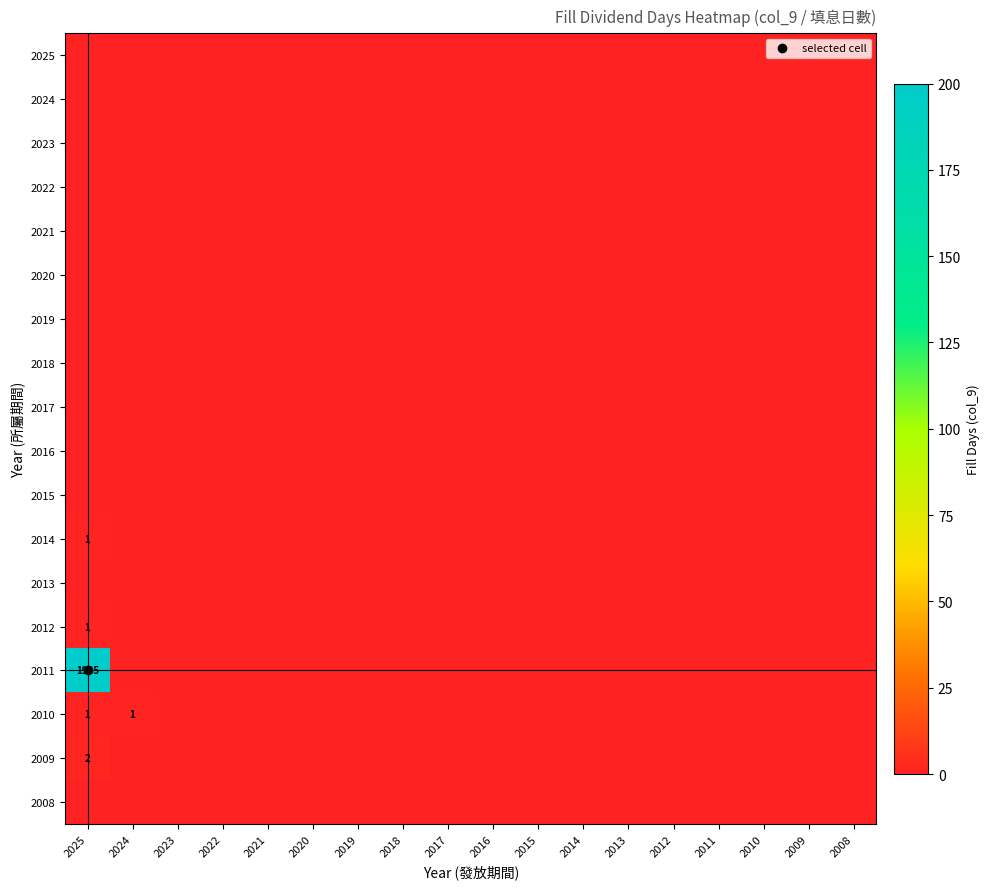

At how many categories does at least one series exceed 23?

1